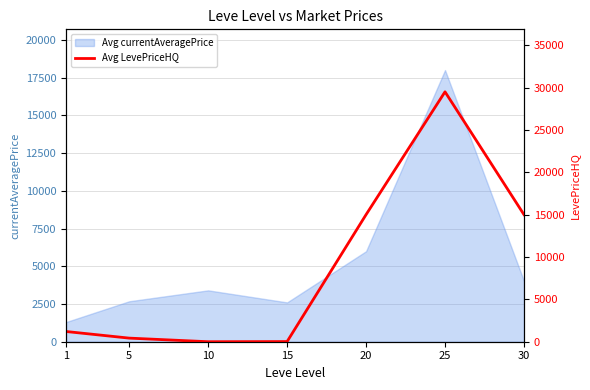

What is the change in value from 1 to 30?

+13793.5